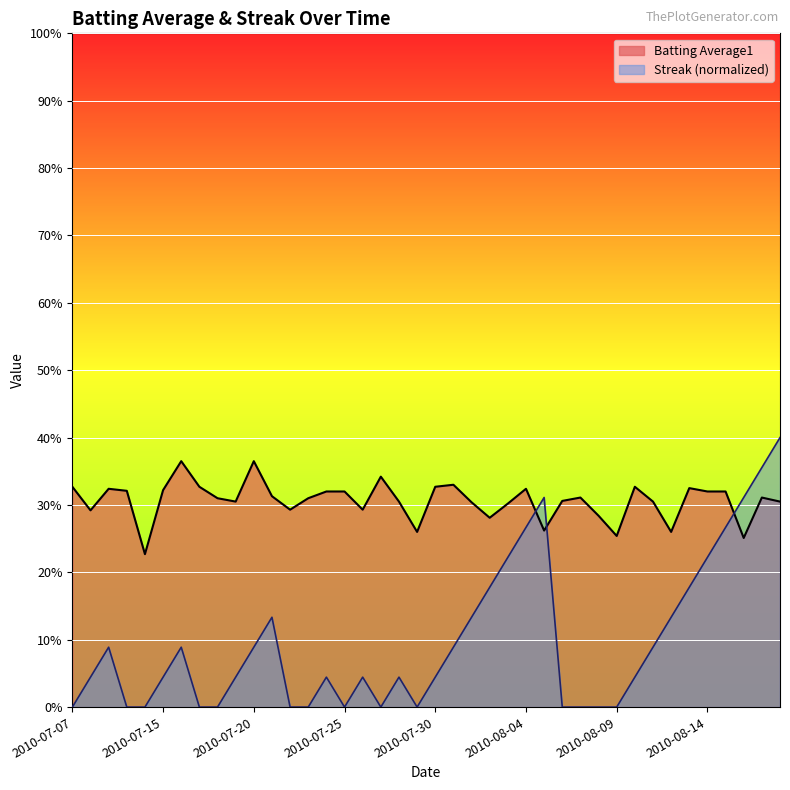

What is the label of the 36th point from the right?

2010-07-11